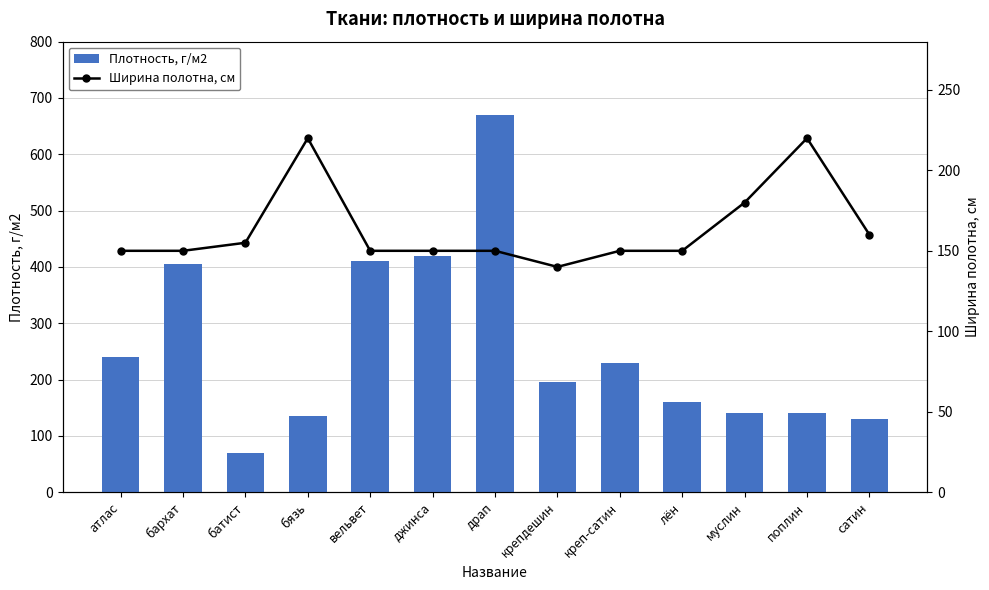

The Ширина полотна, см series shows 87 at крепдешин. True or false?

False